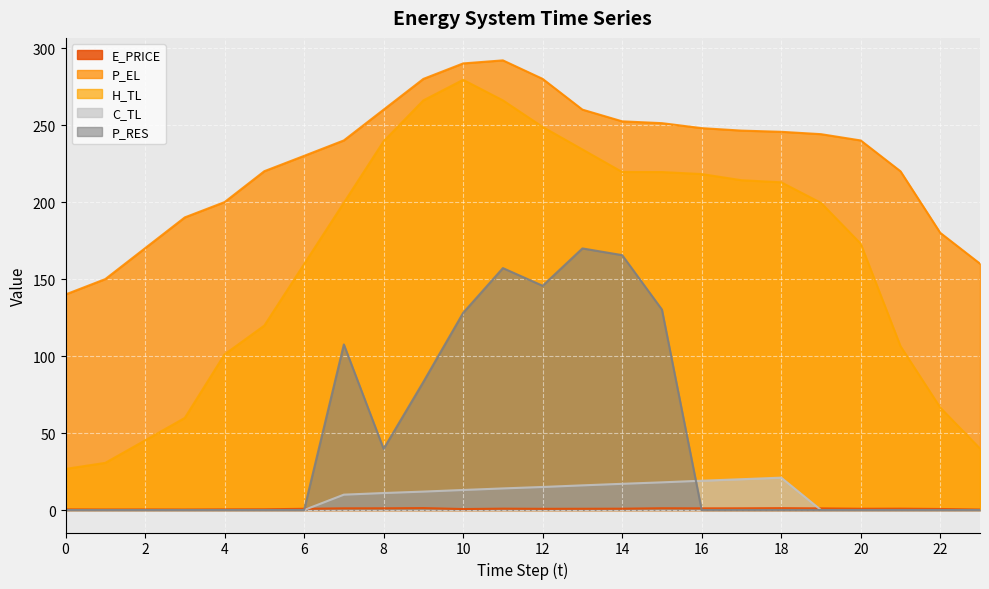

Reading left to right, what are all the values shown in this chart?

E_PRICE: 0.4	0.3	0.4	0.3	0.4	0.5	0.8	1.1	1.1	1.3	0.6	0.9	0.8	0.8	0.9	1.1	1.1	1.1	1.2	1.1	0.8	0.9	0.7	0.3
P_EL: 140.0	150.0	170.0	190.0	200.0	220.0	230.0	240.0	260.0	280.0	290.0	292.0	280.0	260.0	252.4	251.2	248.0	246.4	245.6	244.1	240.0	220.0	180.0	160.0
H_TL: 26.7	30.6	45.2	59.8	101.1	119.8	159.7	199.5	239.4	266.0	279.4	266.0	248.8	234.1	219.5	219.5	218.2	214.2	212.8	199.5	172.9	106.4	66.5	39.9
C_TL: 0.0	0.0	0.0	0.0	0.0	0.0	0.0	10.0	11.0	12.0	13.0	14.0	15.0	16.0	17.0	18.0	19.0	20.0	21.0	0.0	0.0	0.0	0.0	0.0
P_RES: 0.0	0.0	0.0	0.0	0.0	0.0	0.0	107.5	39.7	83.2	128.0	157.1	145.6	169.9	165.5	130.2	0.0	0.0	0.0	0.0	0.0	0.0	0.0	0.0